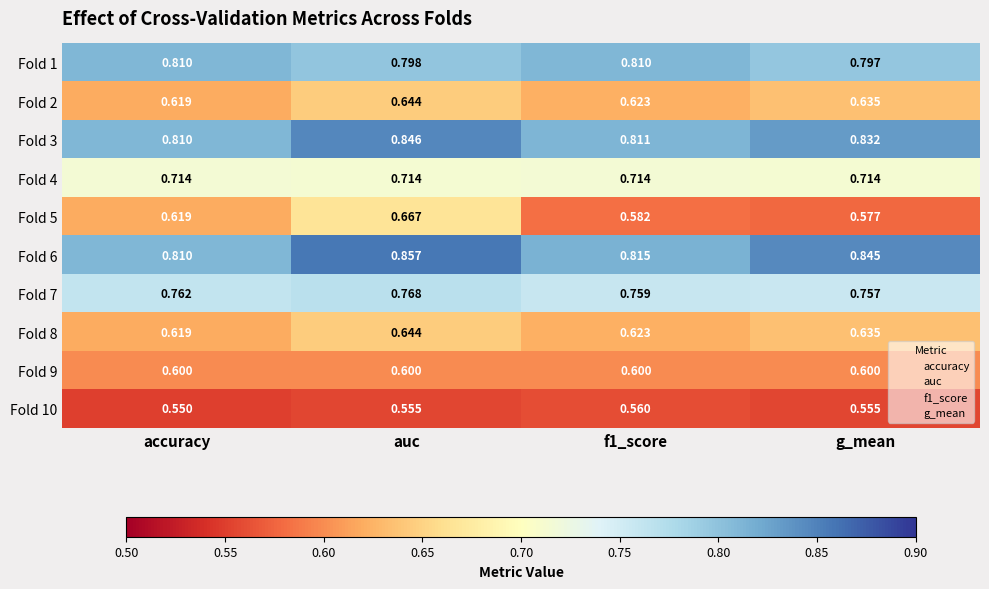

At which label is Fold 8 closest to 0?

accuracy